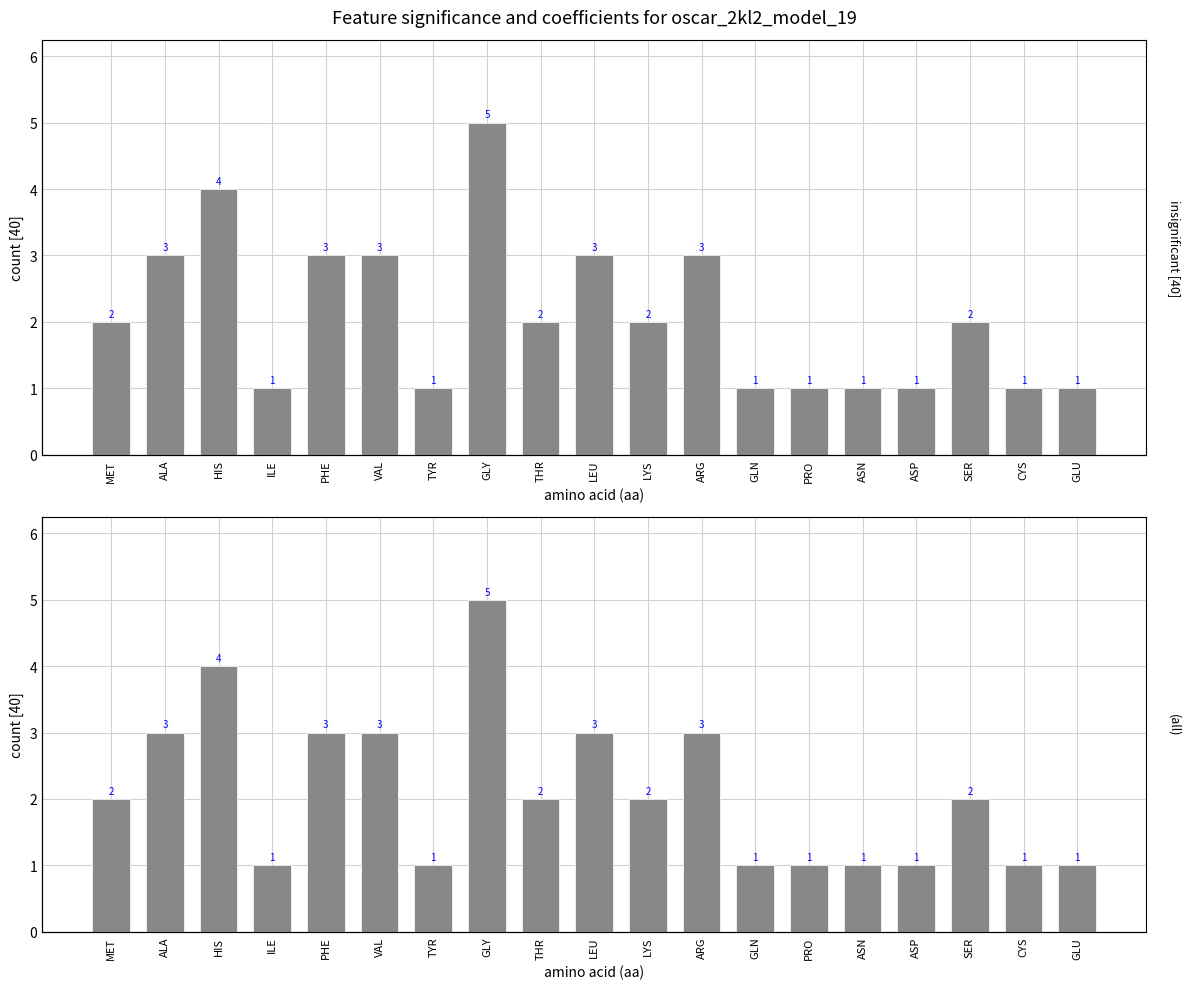

Does the chart contain any negative values?

No